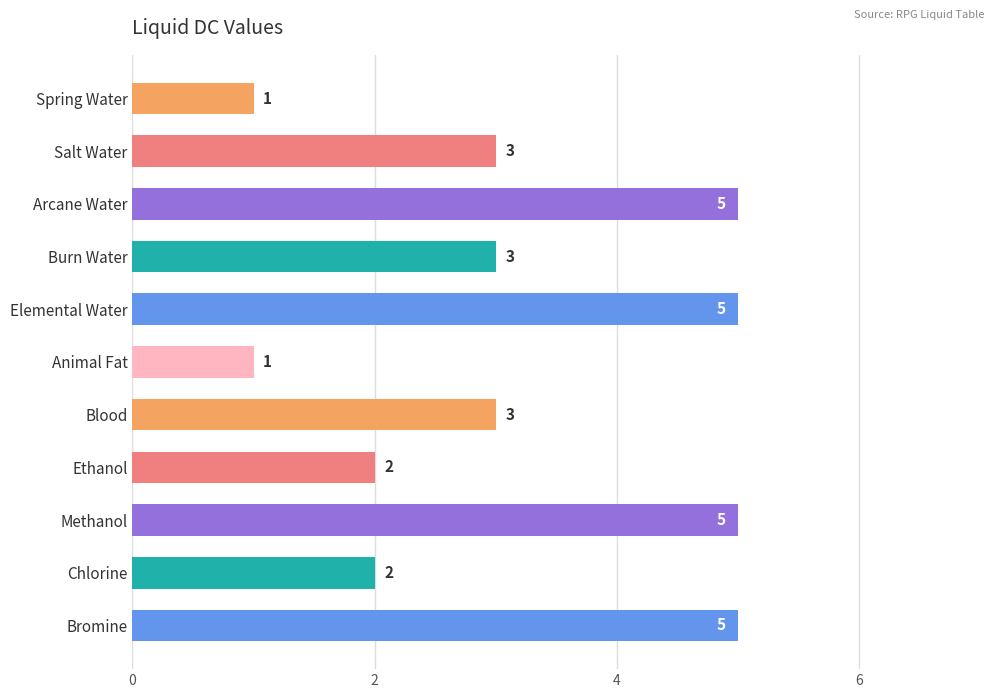

The chart shows a value of 3 at Chlorine. True or false?

False